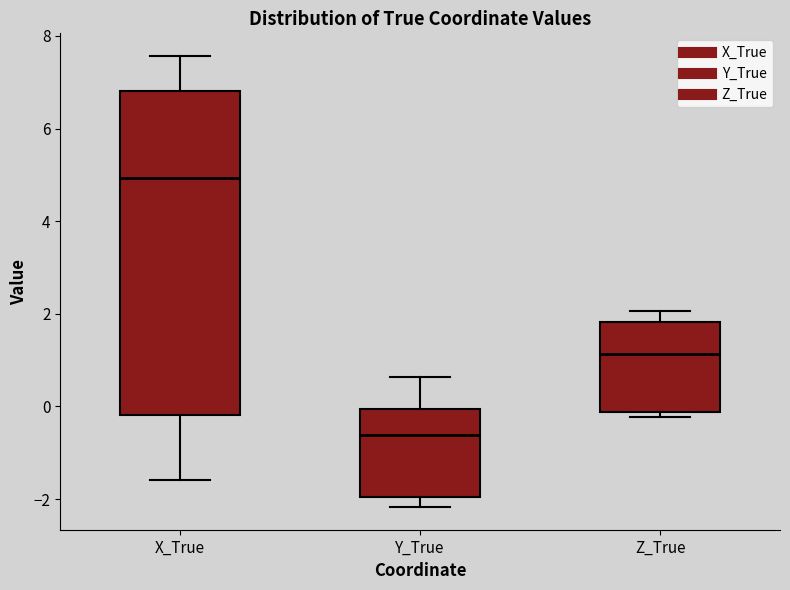

Where does the median line of the box for X_True sit on the y-axis? The values are not printed on the chart, so give them approximately, as read against the axis.

5.0